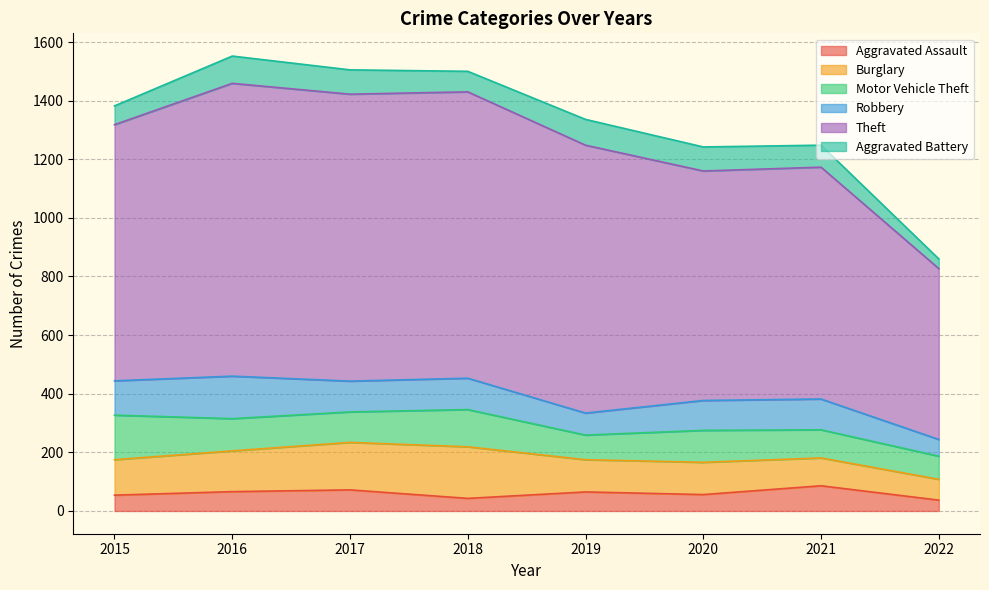

How many values in the Aggravated Battery series are below 82?

4